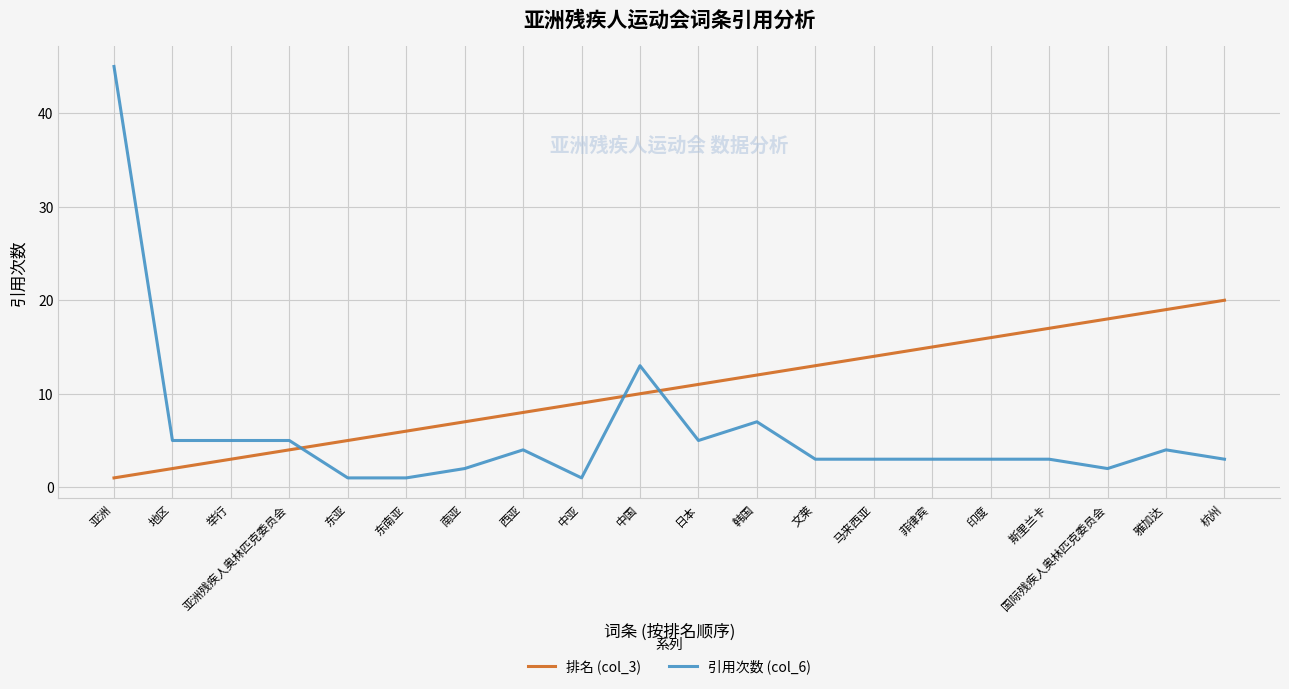

Is this an area chart (filled region under the line)?

No